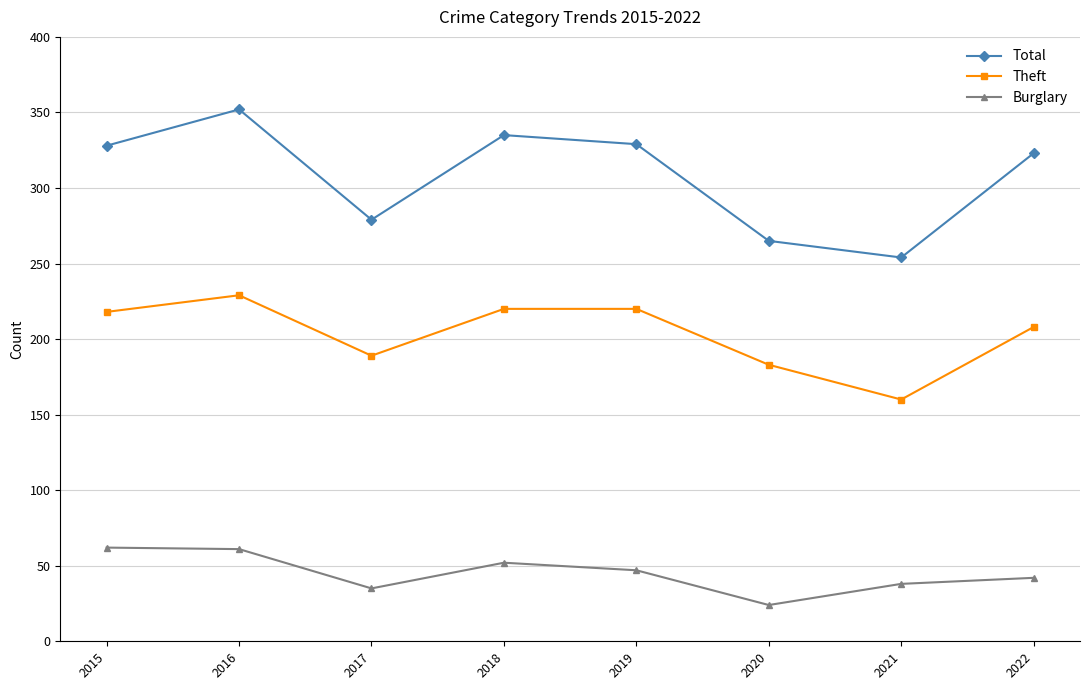

What is the approximate value of Burglary at 2022, to the nearest 5?

40